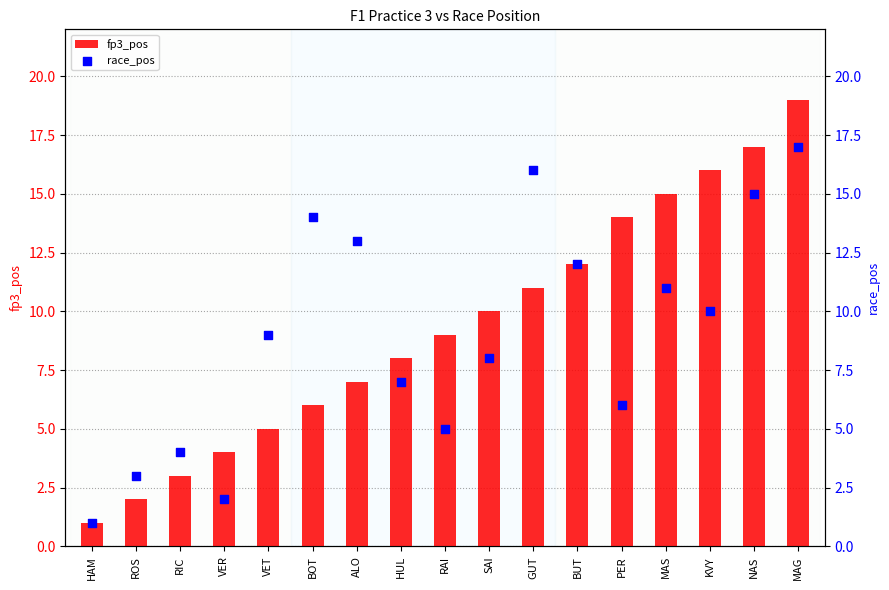

At how many categories does at least one series exceed 2?

16